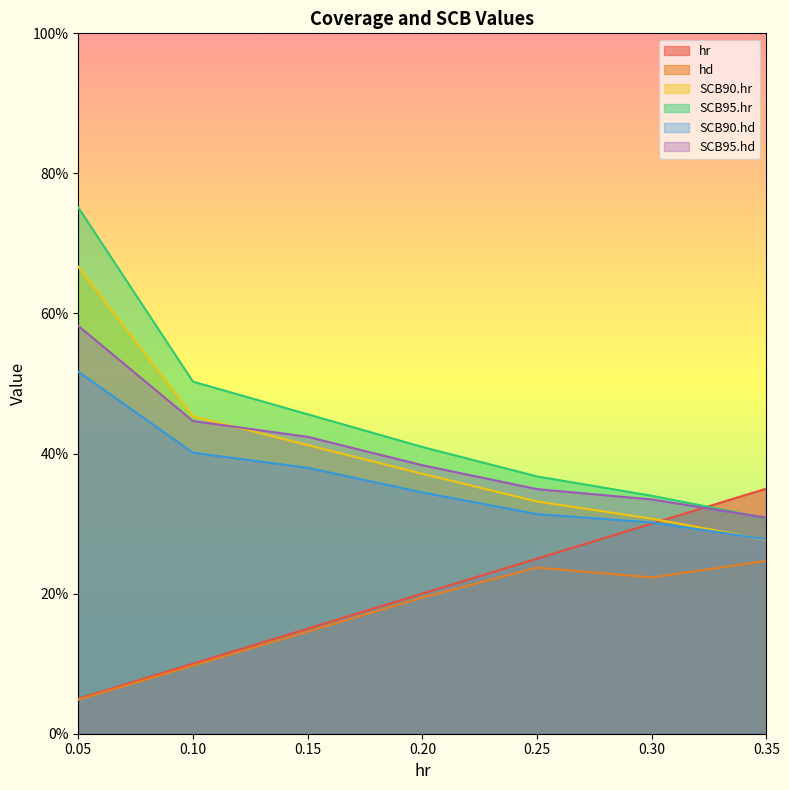

What is the label of the 4th point from the left?

0.2